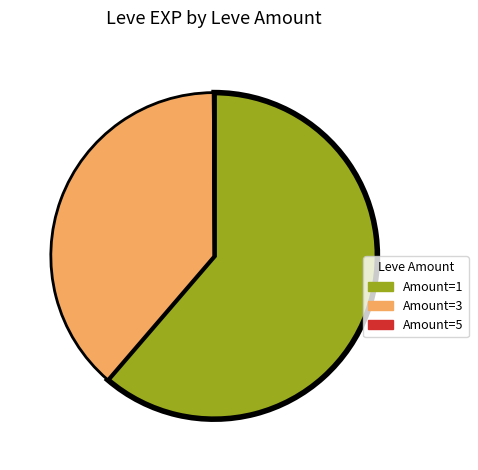

Combined, do Amount=3 and Amount=1 account for over 50%?

Yes